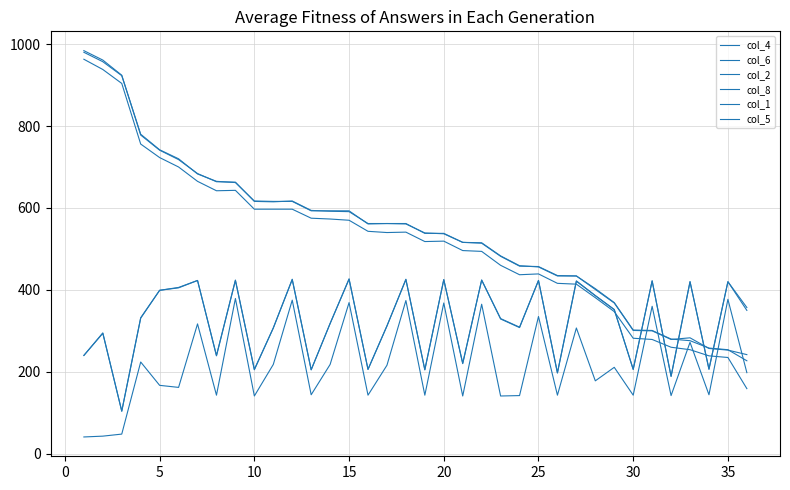

Does the chart display data point markers on the line(s)?

No